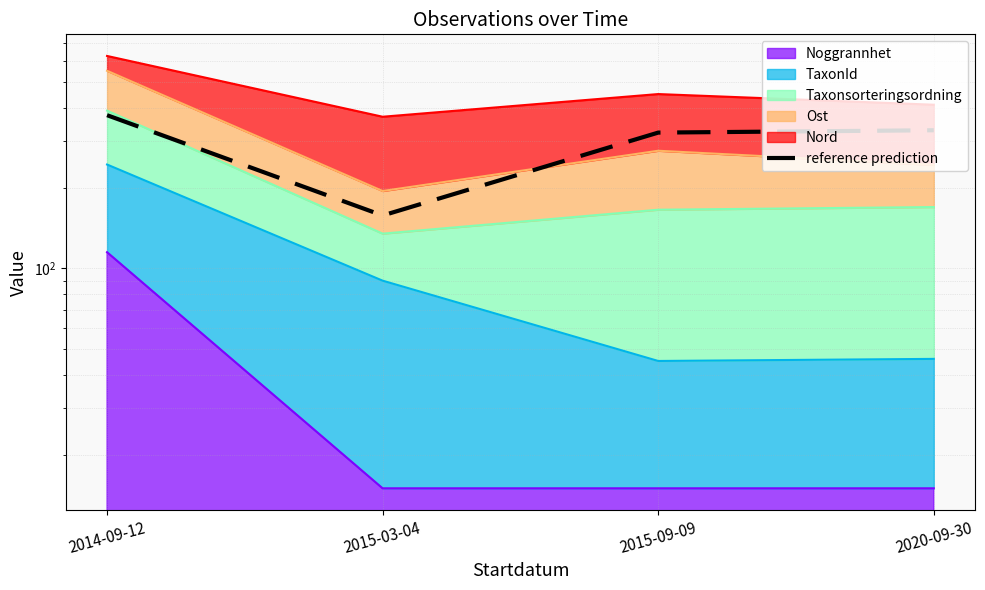

Does the chart display data point markers on the line(s)?

No